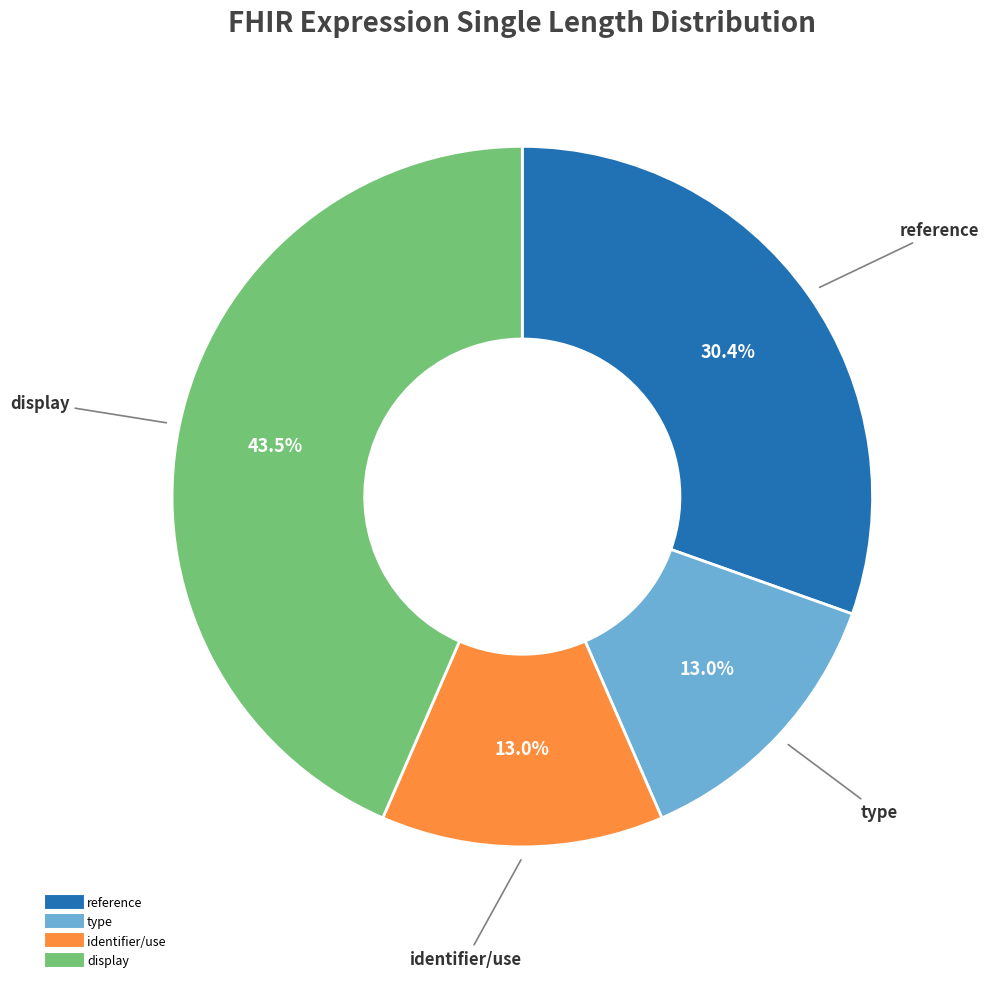

What is the ratio of the value at reference to the value at display?

0.7